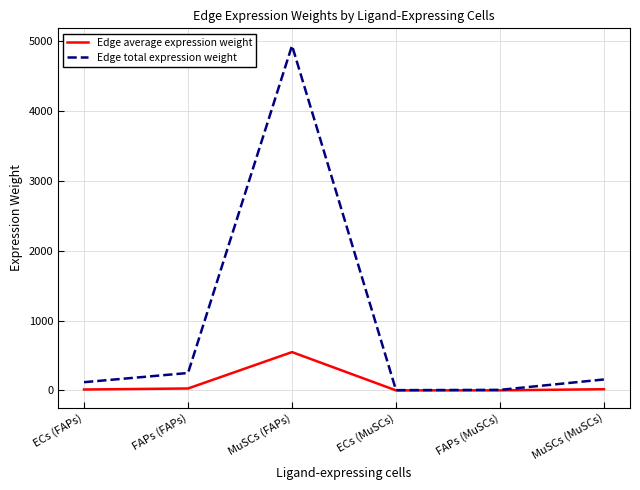

Count the number of categories in the chart.

6